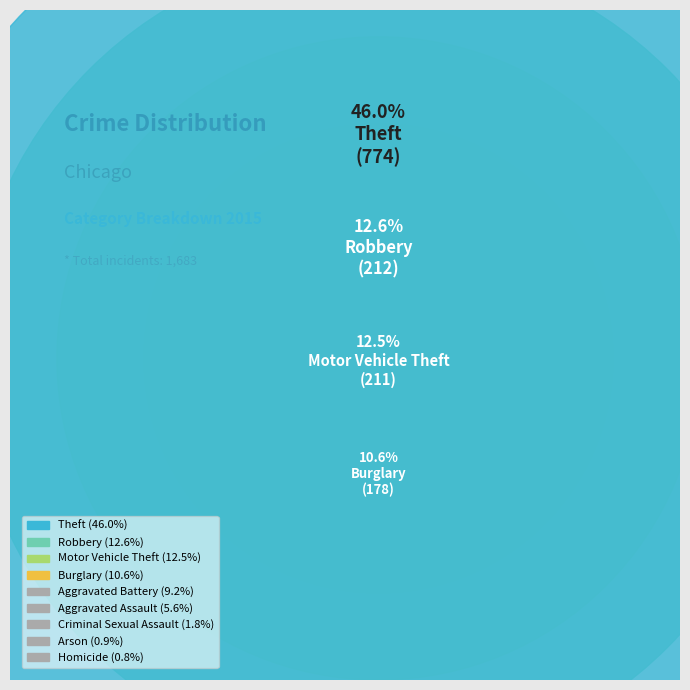

The Criminal Sexual Assault slice represents 7% of the pie. True or false?

False